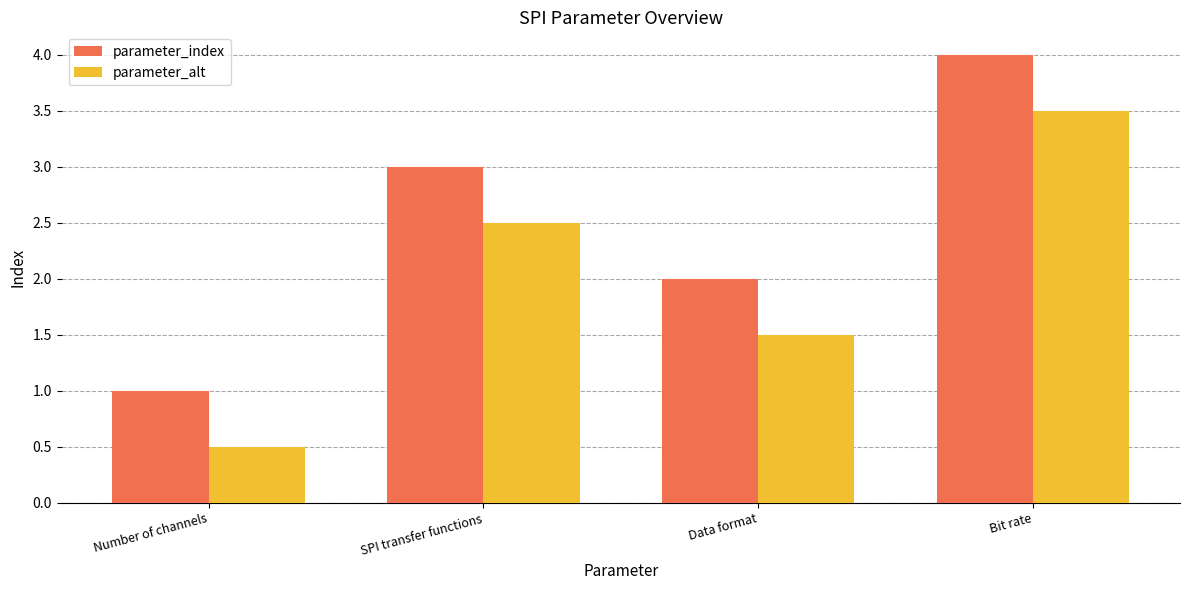

What is the difference between the highest and lowest values at Data format?

0.5